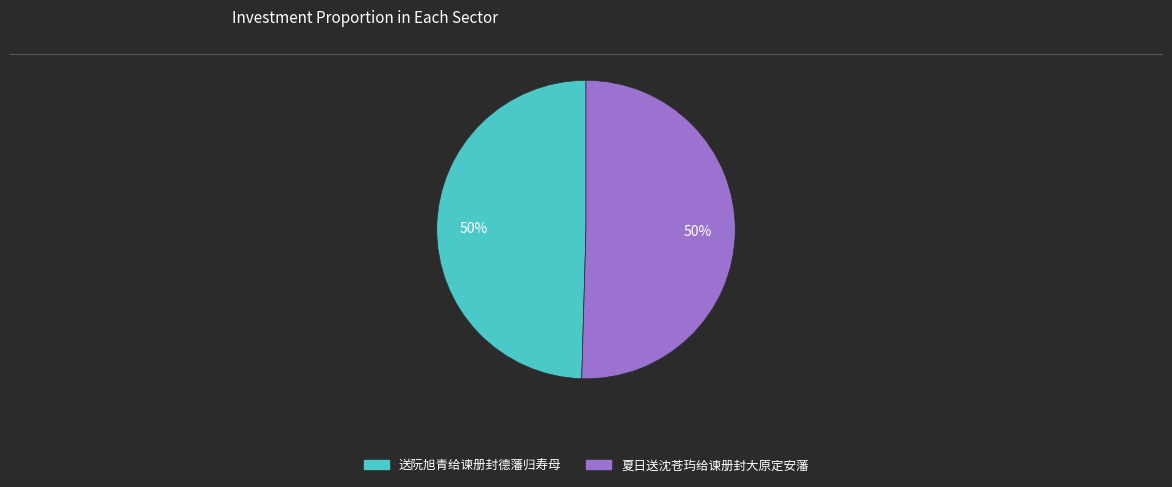

What percentage is the 夏日送沈苍玙给谏册封大原定安藩 slice, to the nearest percent?

50%